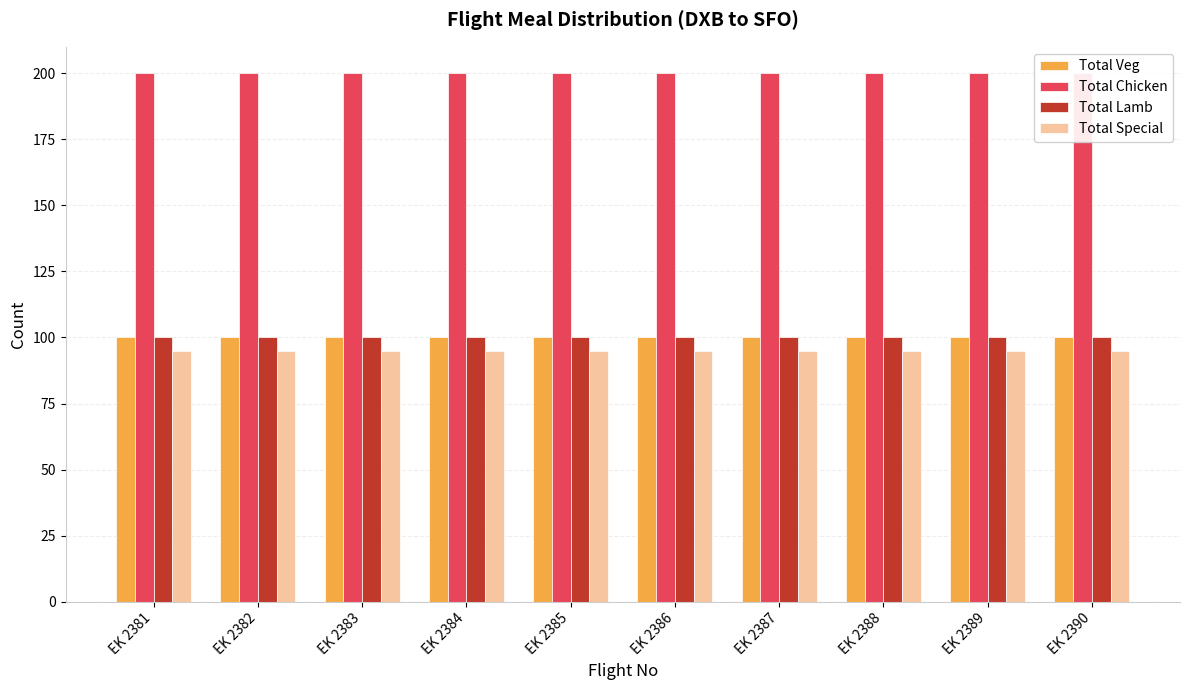

How many bars are there in total?

40